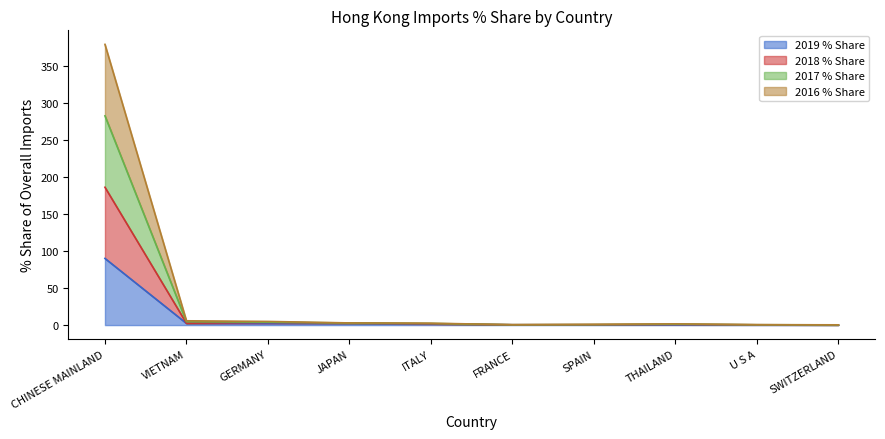

How many series are shown in this chart?

4